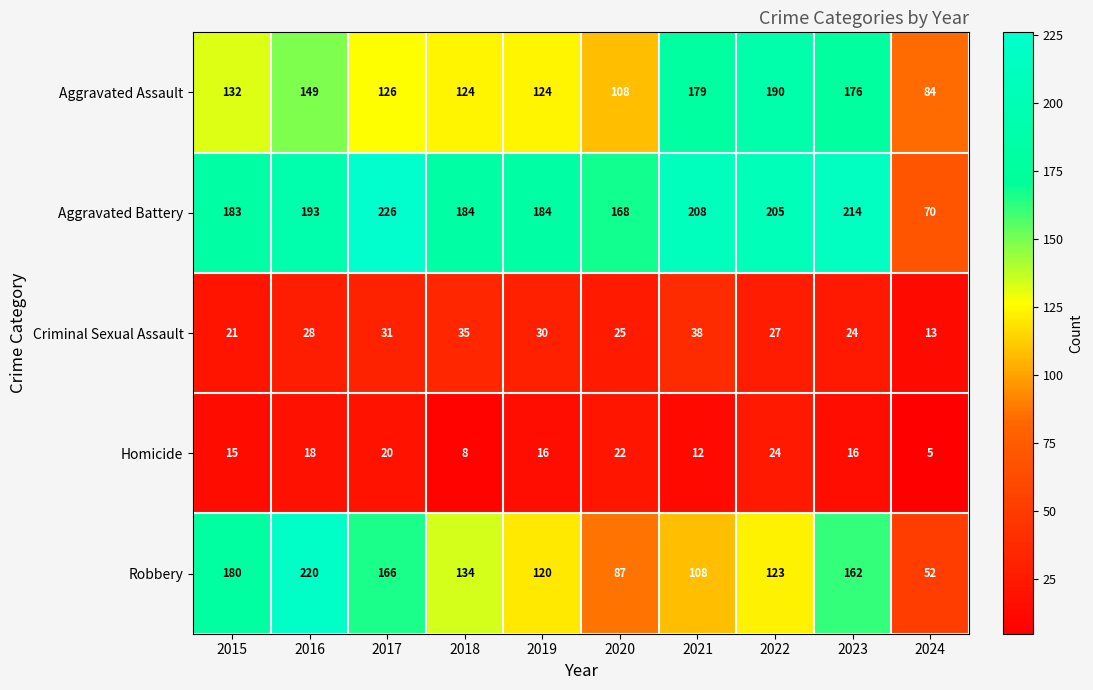

At which category does the chart reach its minimum across all series?

2024